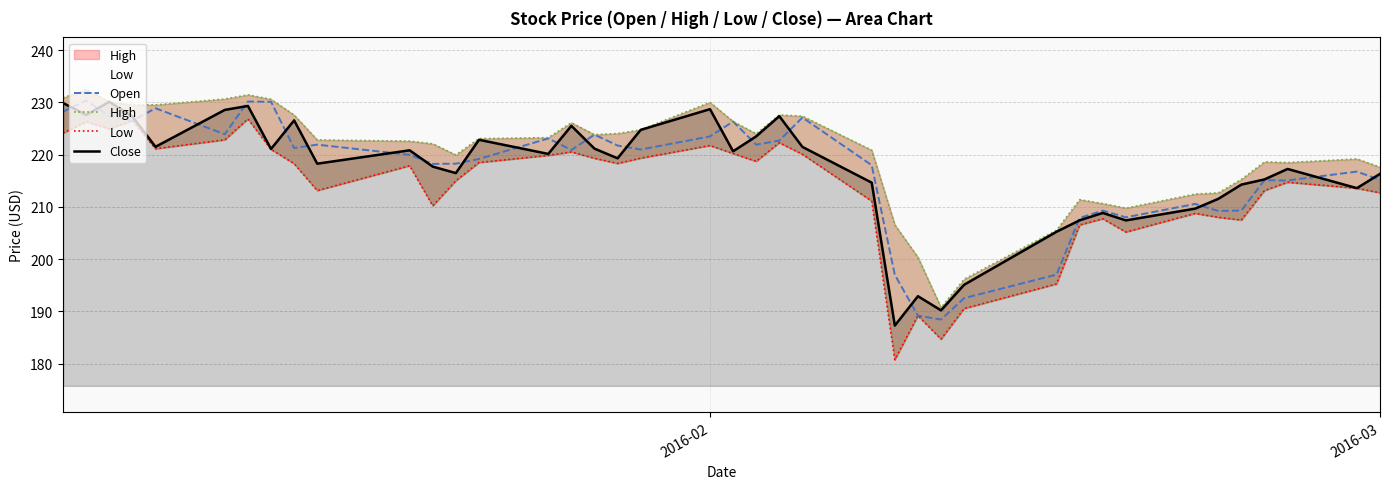

Reading right to left, extract all data points from this chart.

Open: 215.2	216.8	215.1	215.1	209.3	209.2	210.6	208.0	209.3	207.9	197.0	192.5	188.4	189.2	197.0	218.0	227.1	222.7	221.9	226.3	223.5	221.0	221.7	223.8	220.9	223.1	219.2	218.3	218.2	220.0	221.9	221.3	230.1	230.2	223.9	228.9	226.5	227.3	230.3	228.2
High: 217.6	219.2	218.5	218.6	215.3	212.7	212.4	209.8	210.6	211.4	205.5	196.2	190.7	200.3	206.6	220.8	227.3	227.6	224.0	226.3	230.0	224.7	224.0	223.8	226.1	223.2	223.1	219.9	222.1	222.6	222.8	227.6	230.6	231.4	230.6	229.5	229.5	230.1	232.4	230.9
Low: 212.7	213.6	214.7	213.1	207.5	208.0	208.8	205.2	207.7	206.5	195.3	190.6	184.7	189.2	180.8	211.1	220.1	222.3	218.7	220.2	221.7	219.3	218.3	219.3	220.5	219.8	218.5	215.0	210.2	217.9	213.1	218.3	221.0	226.8	222.8	221.1	226.5	224.9	226.3	224.1
Close: 216.3	213.6	217.2	215.2	214.3	211.5	209.7	207.4	208.8	207.4	205.2	195.1	190.2	192.9	187.3	214.6	221.5	227.3	223.5	220.6	228.7	224.7	219.3	221.1	225.5	220.1	222.8	216.5	217.7	220.8	218.3	226.6	221.1	229.3	228.6	221.5	227.3	230.1	227.6	229.9